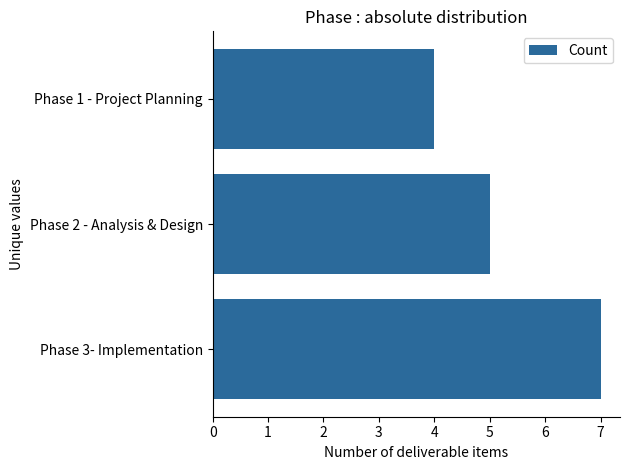

List the labels in order of value, largest first.

Phase 3- Implementation, Phase 2 - Analysis & Design, Phase 1 - Project Planning